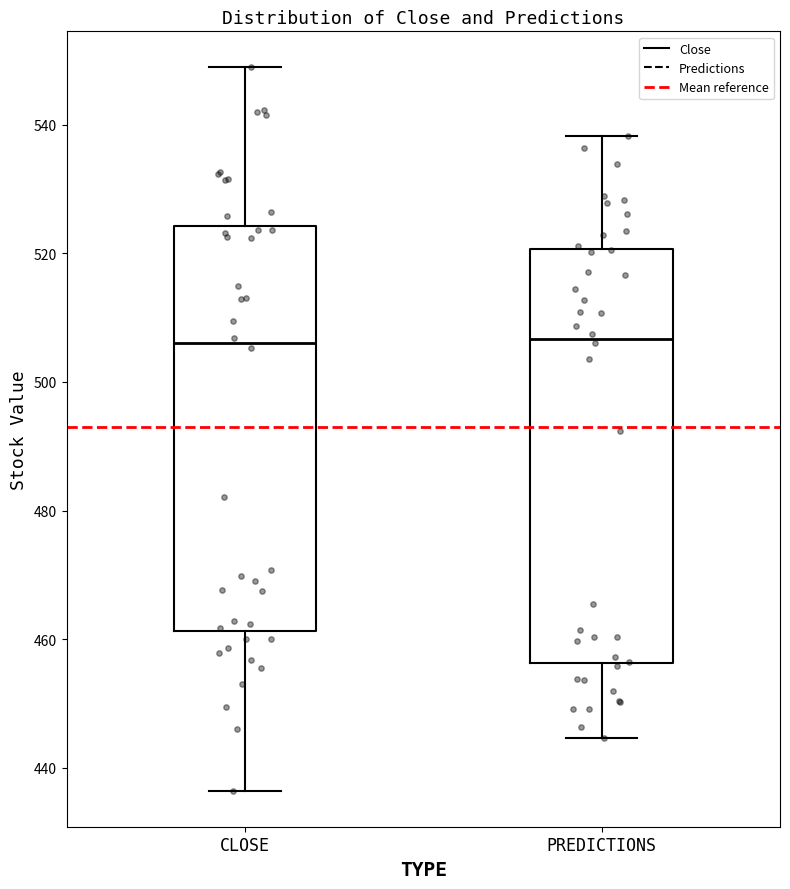

Reading left to right, transcribe this box plot: for each box, give where its median line is, the range the box spans, and where its two whiskers end, as read against the y-axis. The values are not printed on the chart, so give them approximately, as read against the axis.

CLOSE: median 506, box 462 to 524, whiskers 436 to 548
PREDICTIONS: median 506, box 456 to 520, whiskers 444 to 538